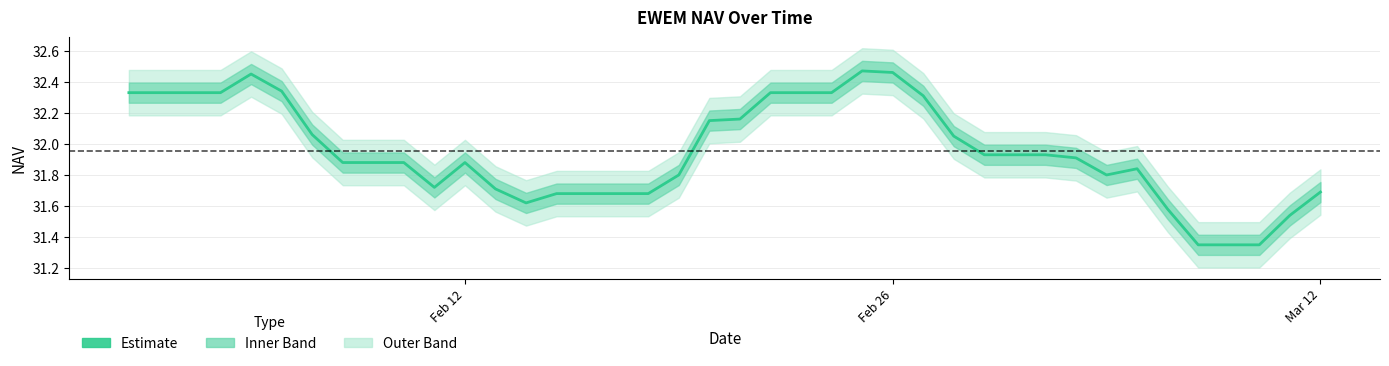

How many points are higher than both their immediate neighbors (excluding endpoints)?

4